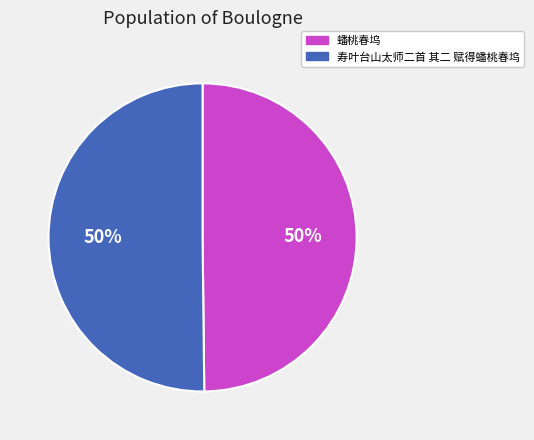

What is the ratio of the value at 寿叶台山太师二首 其二 赋得蟠桃春坞 to the value at 蟠桃春坞?

1.0